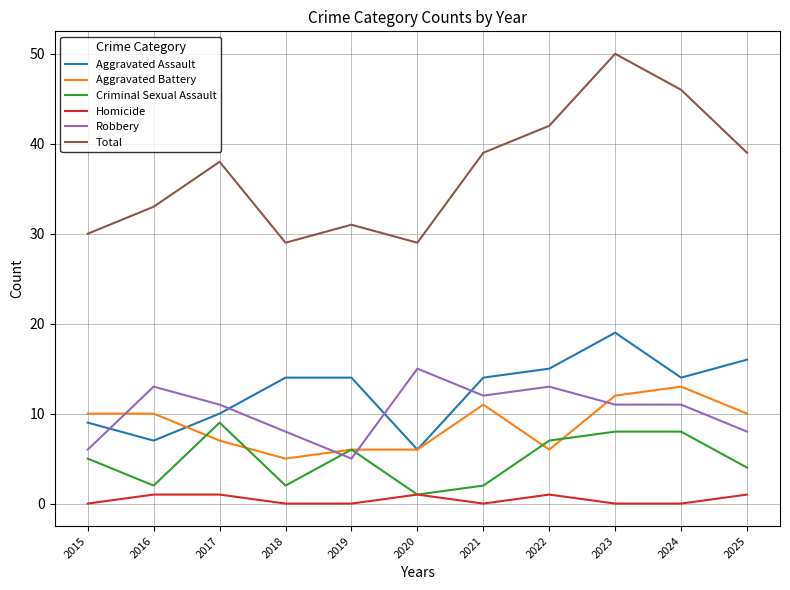

Which series has the largest range (max minus min)?

Total